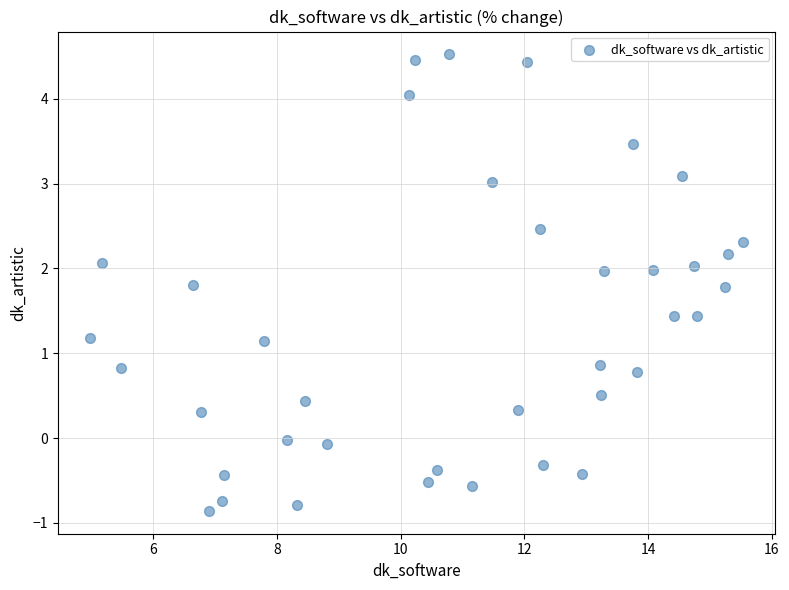

What is the range of Y values (max minus min)?

5.4